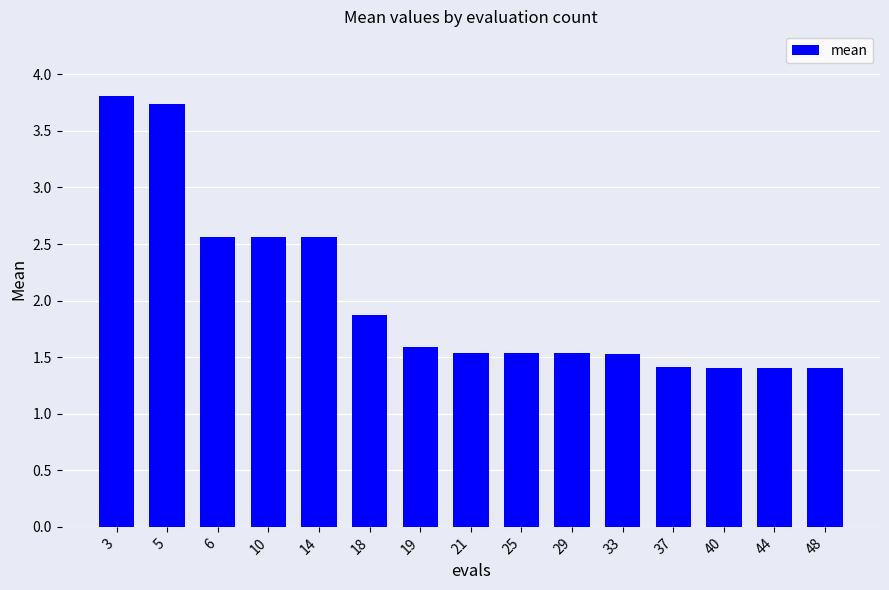

What is the value of the 1st bar from the left?

3.8